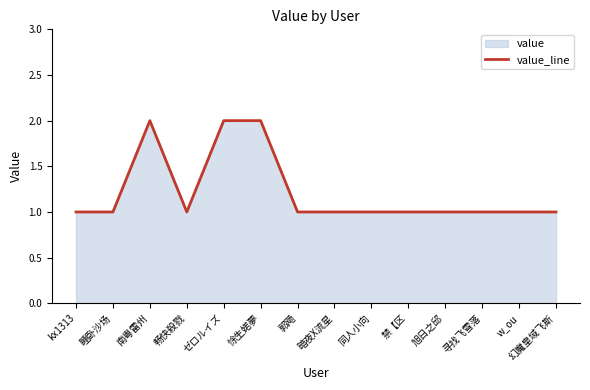

Does the chart display data point markers on the line(s)?

No